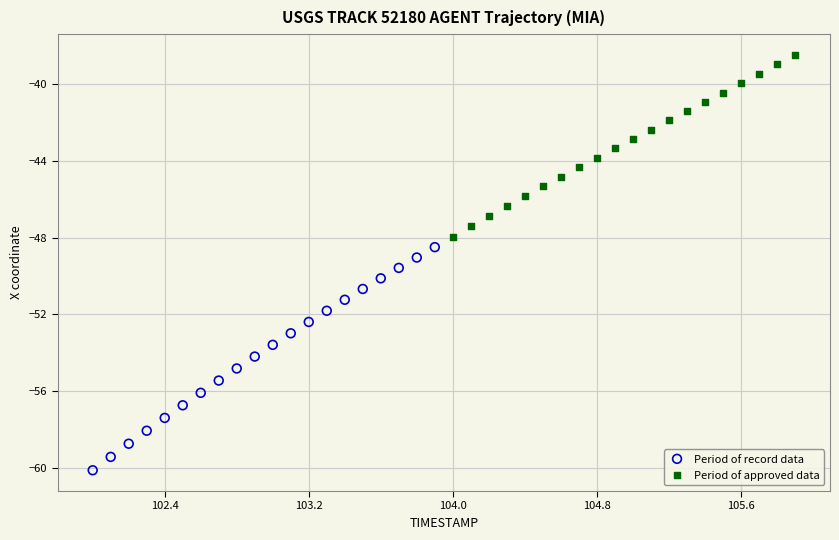

Which series contains the lowest Y value?

Period of record data